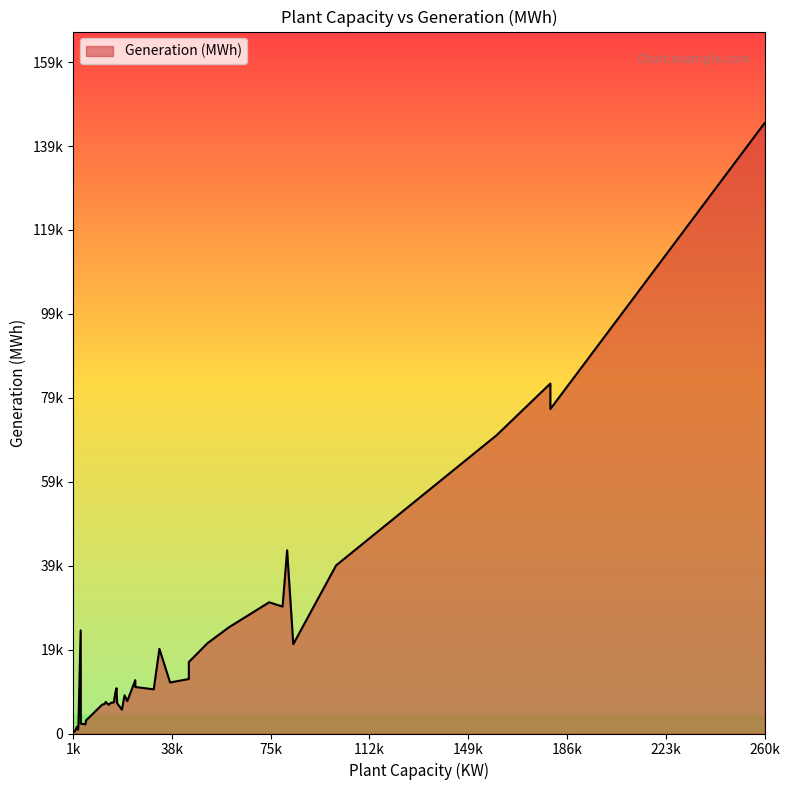

What is the value of the 20th point from the left?

25262